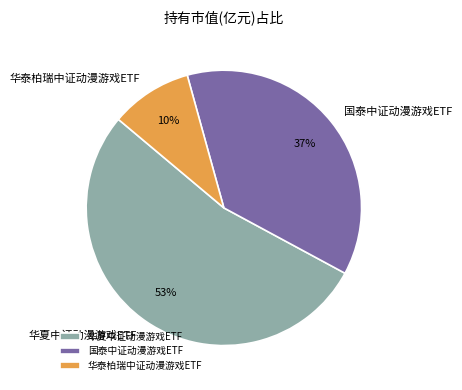

The 华泰柏瑞中证动漫游戏ETF slice represents 24% of the pie. True or false?

False